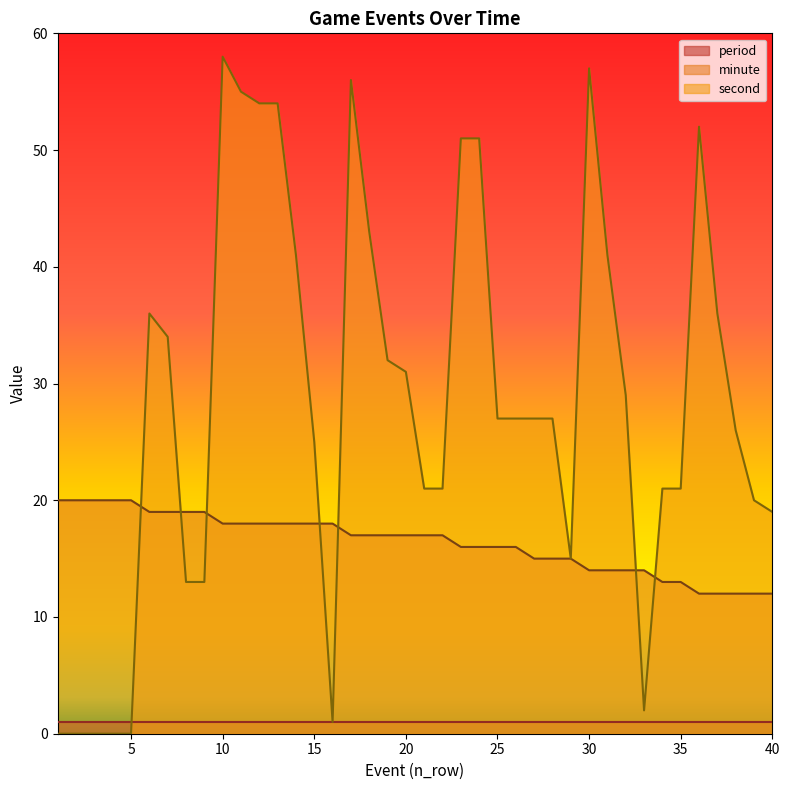

How many lines are shown in the chart?

3